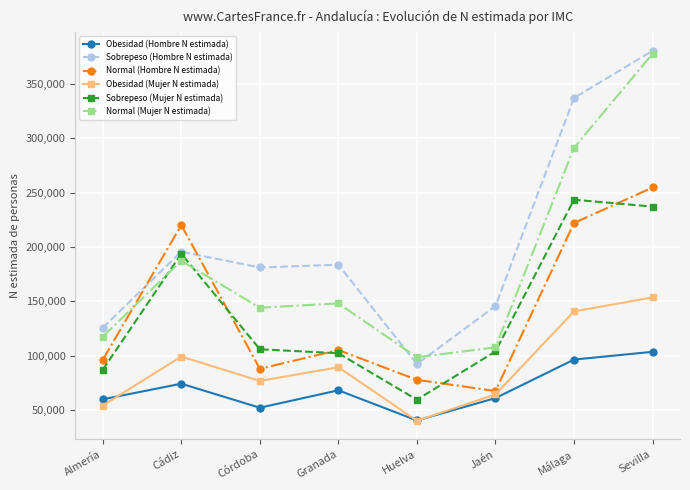

What is the maximum value for Sobrepeso (Mujer N estimada)?

243605